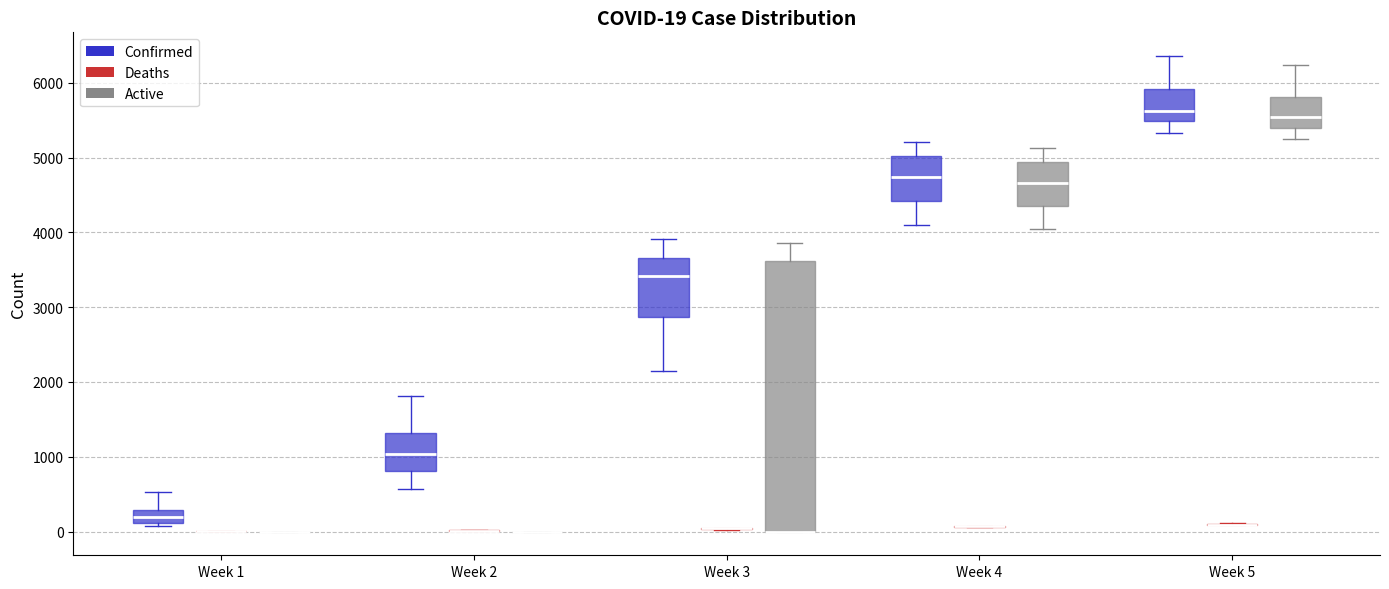

Comparing the boxes themselves (not the whiskers), which one is the tallest?

Week 3 (Active)